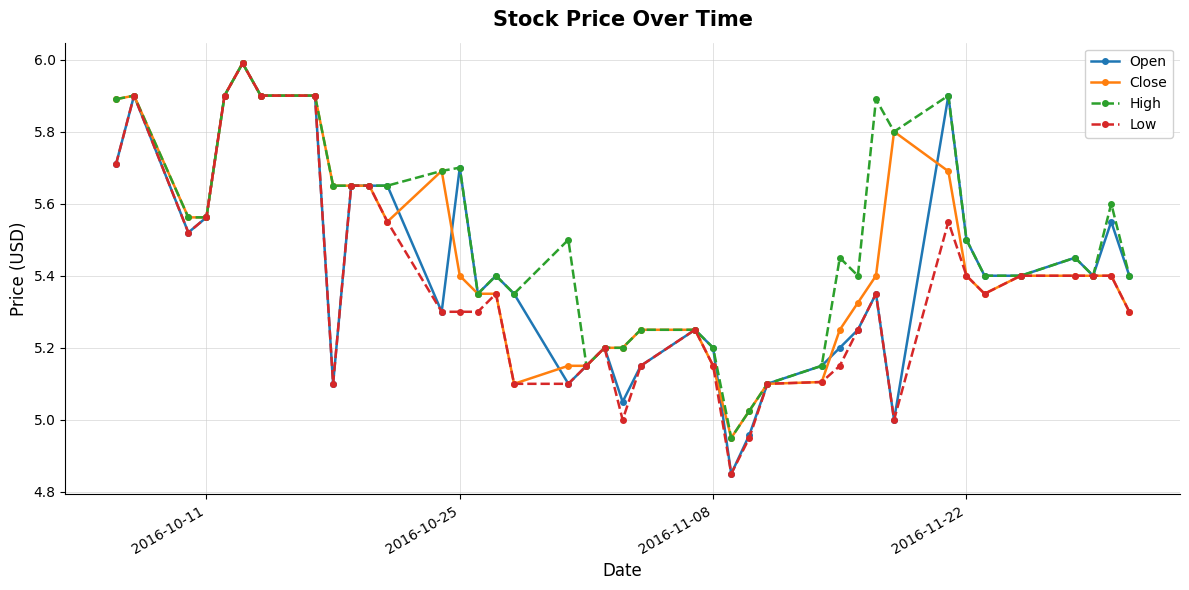

True or false: Open has more than 2 points higher than both neighbors.

True